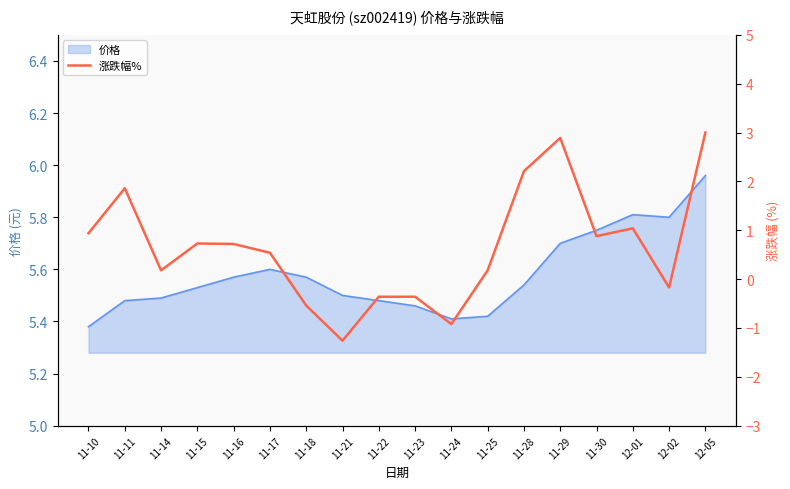

Where is the data nearest to the value 0?

12-02